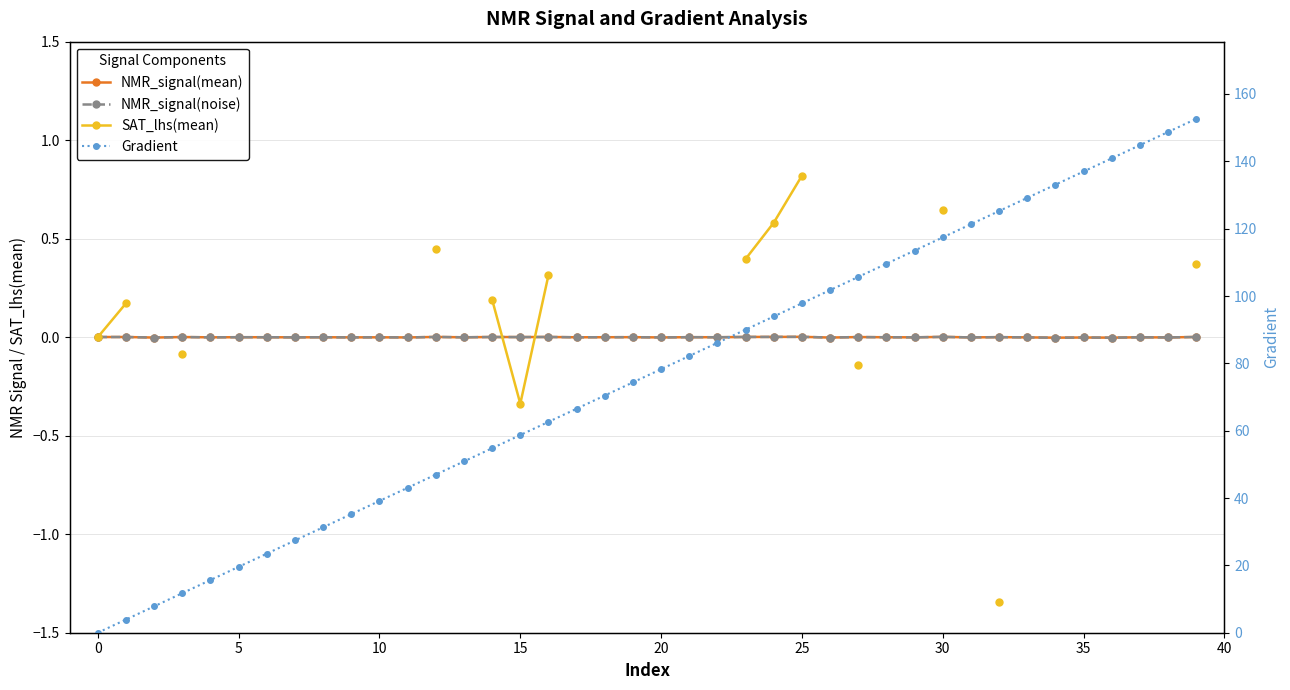

True or false: SAT_lhs(mean) and Gradient intersect in this chart.

False